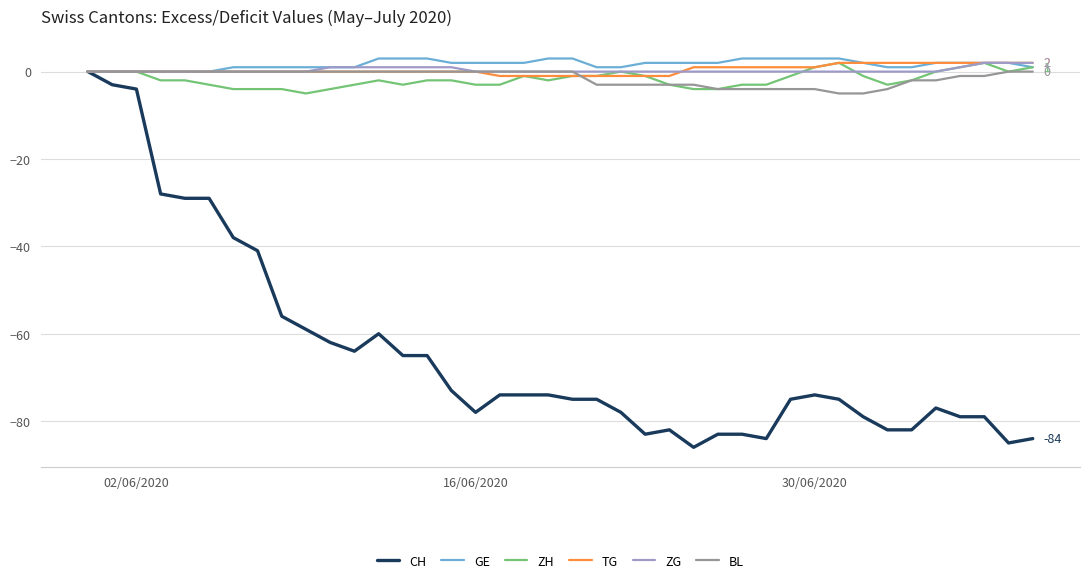

What is the smallest value displayed?

-86